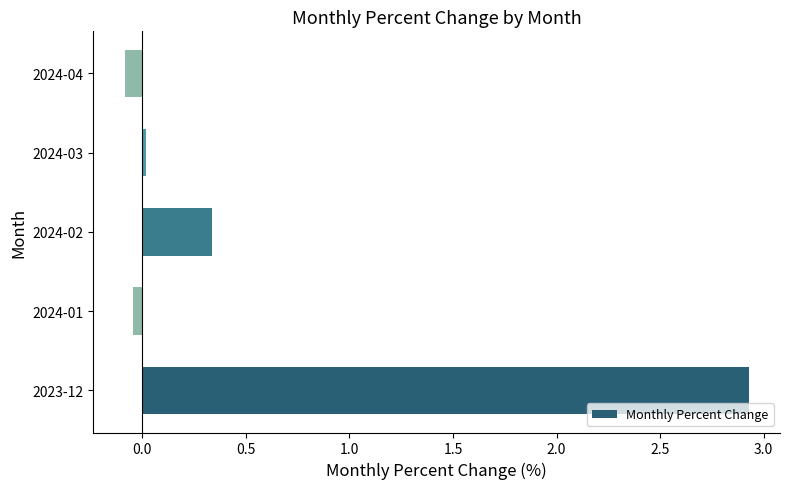

The chart shows a value of 0.0 at 2024-03. True or false?

True